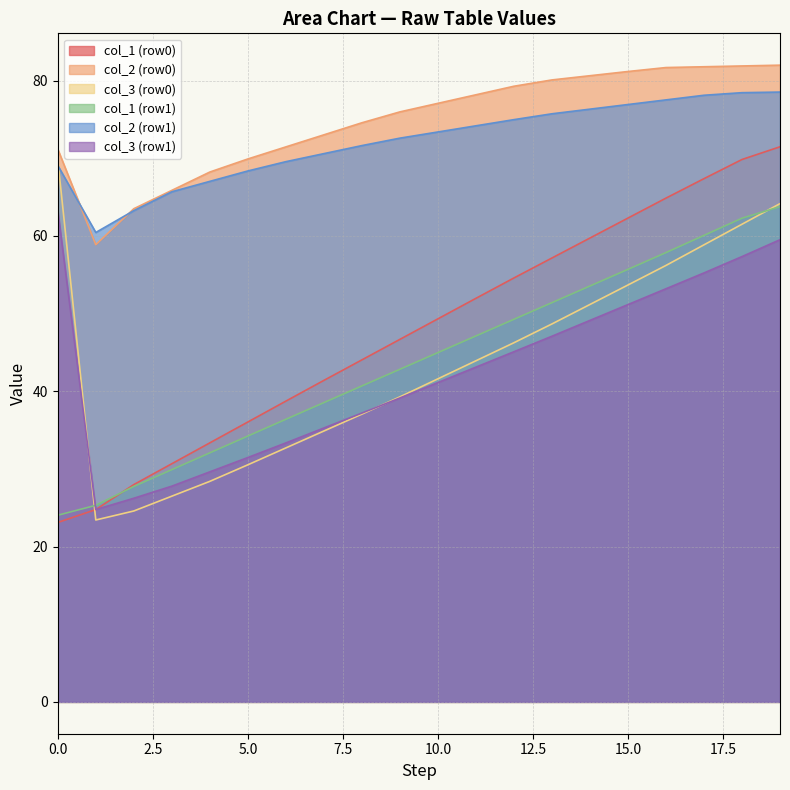

Is the value of col_2 (row0) at 5.0 greater than the value of col_1 (row0) at 15.0?

Yes